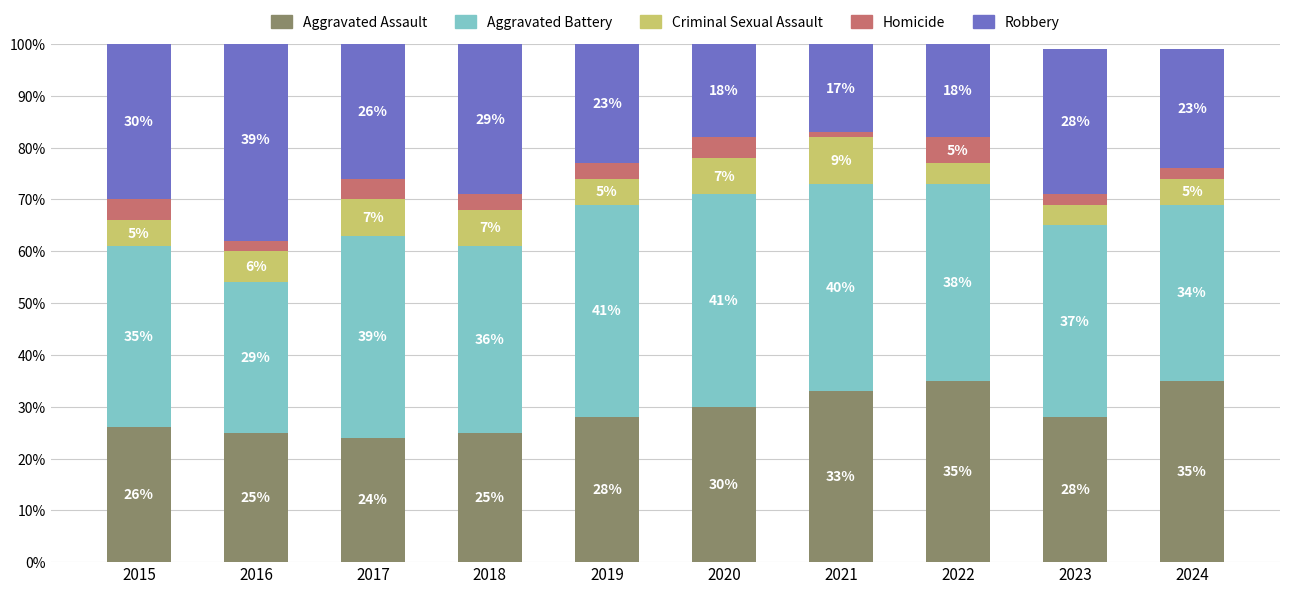

What is the difference between the Aggravated Assault values at 2018 and 2021?

8